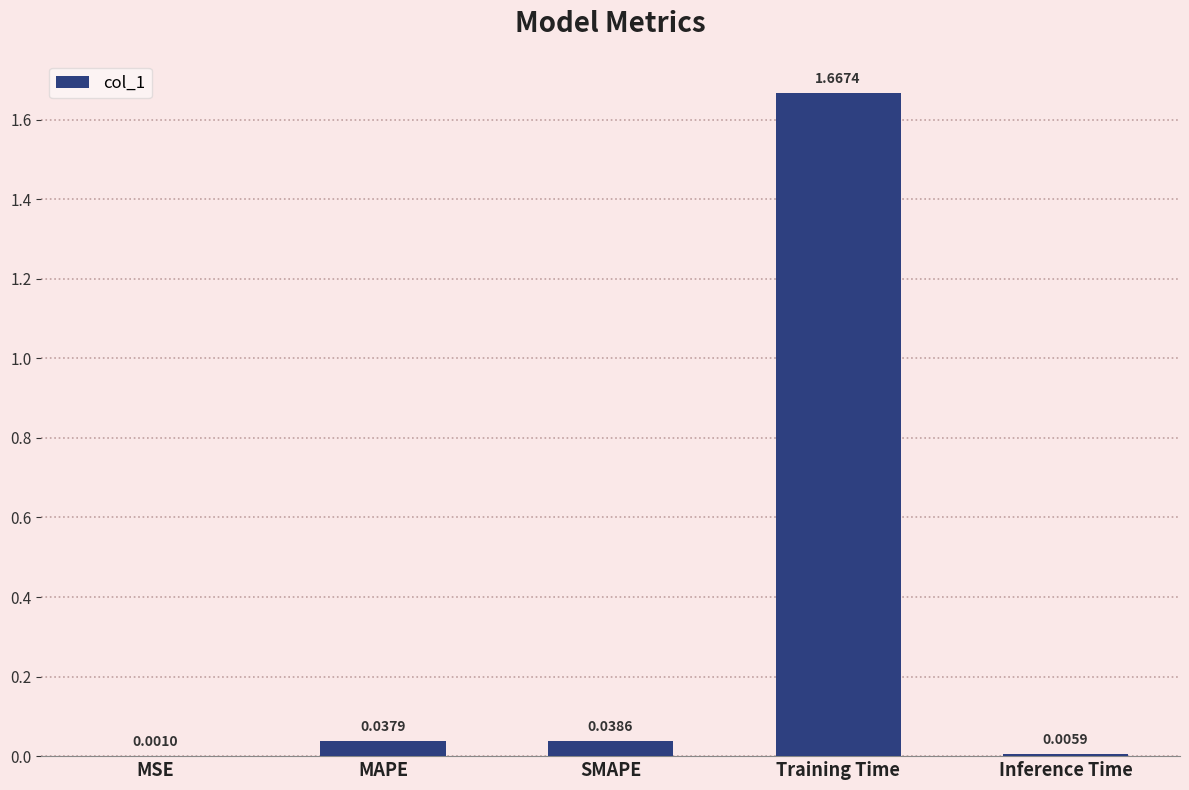

At which category does the chart reach its peak across all series?

Training Time